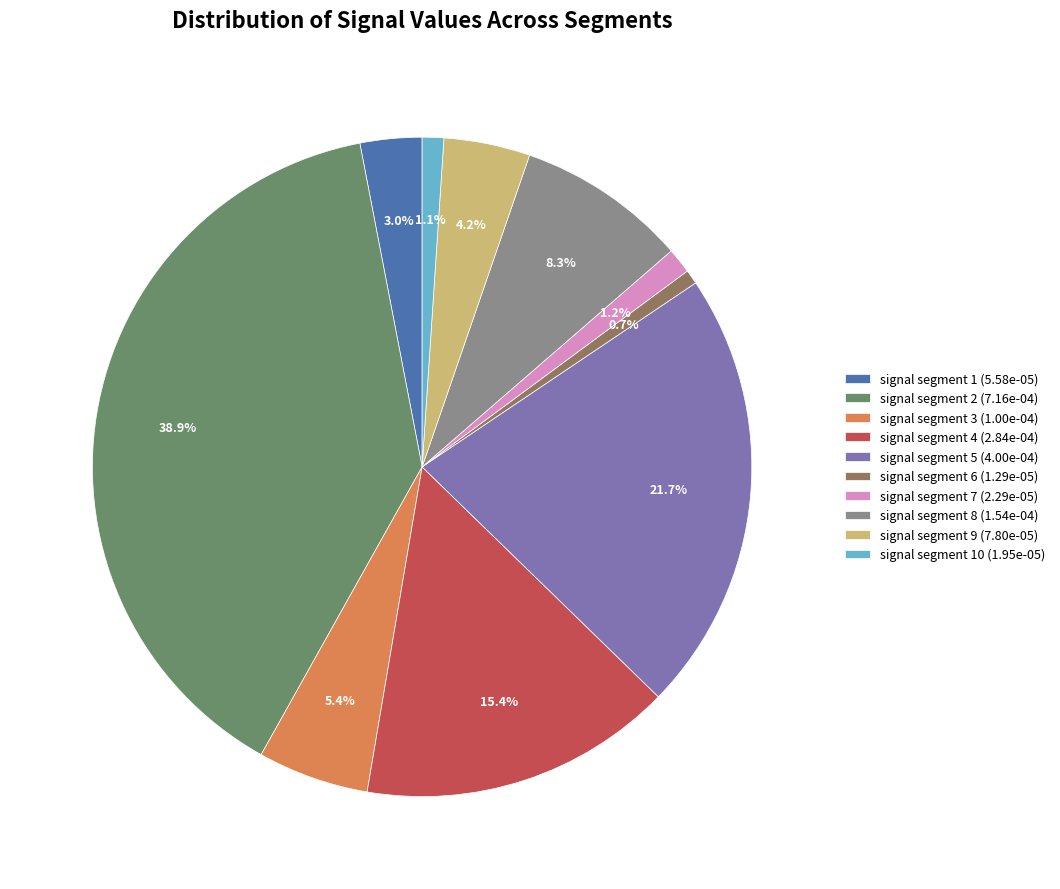

Which category has the biggest portion of the pie?

signal segment 2 (7.16e-04)